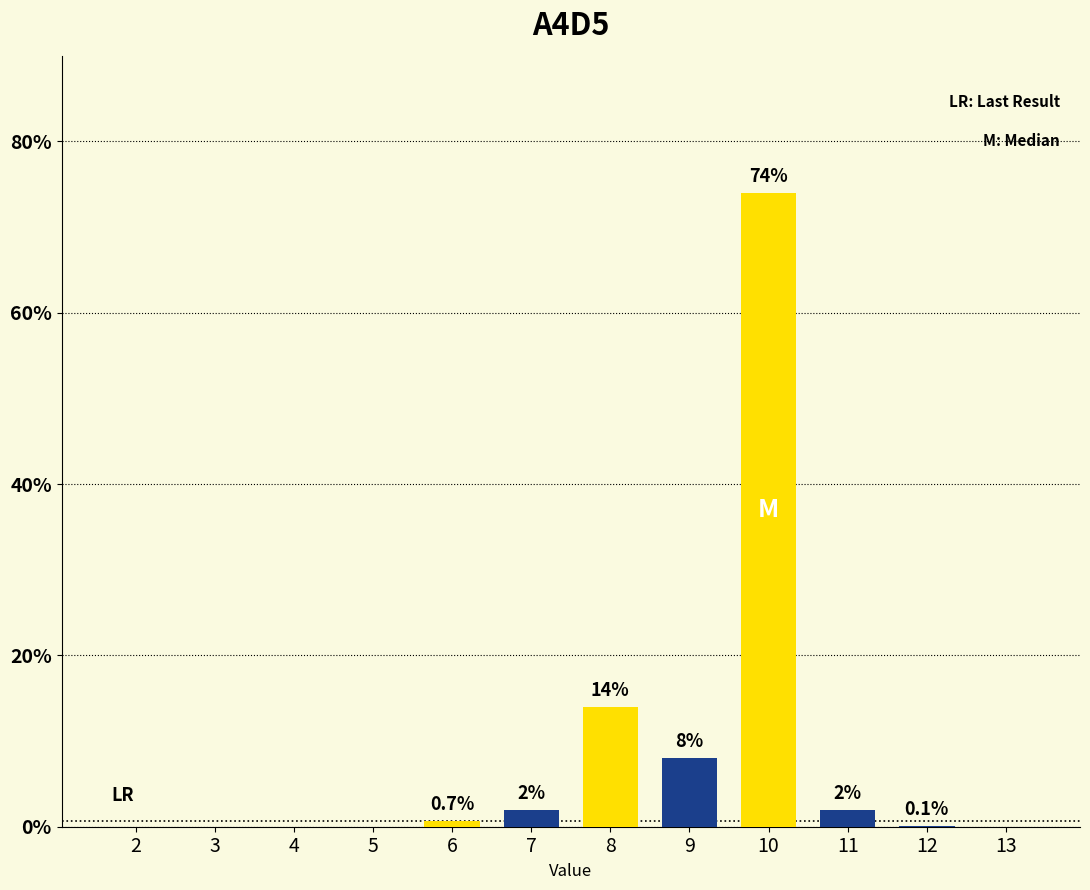

Reading right to left, transcribe all the data shown in this chart.

13=0.0	12=0.1	11=2.0	10=74.0	9=8.0	8=14.0	7=2.0	6=0.7	5=0.0	4=0.0	3=0.0	2=0.0